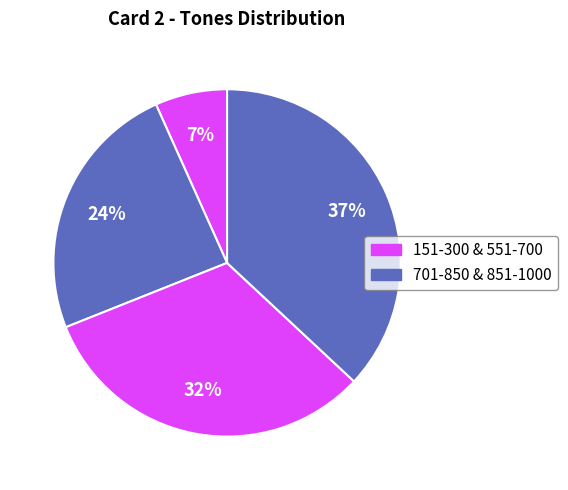

Count the number of slices in the pie.

4